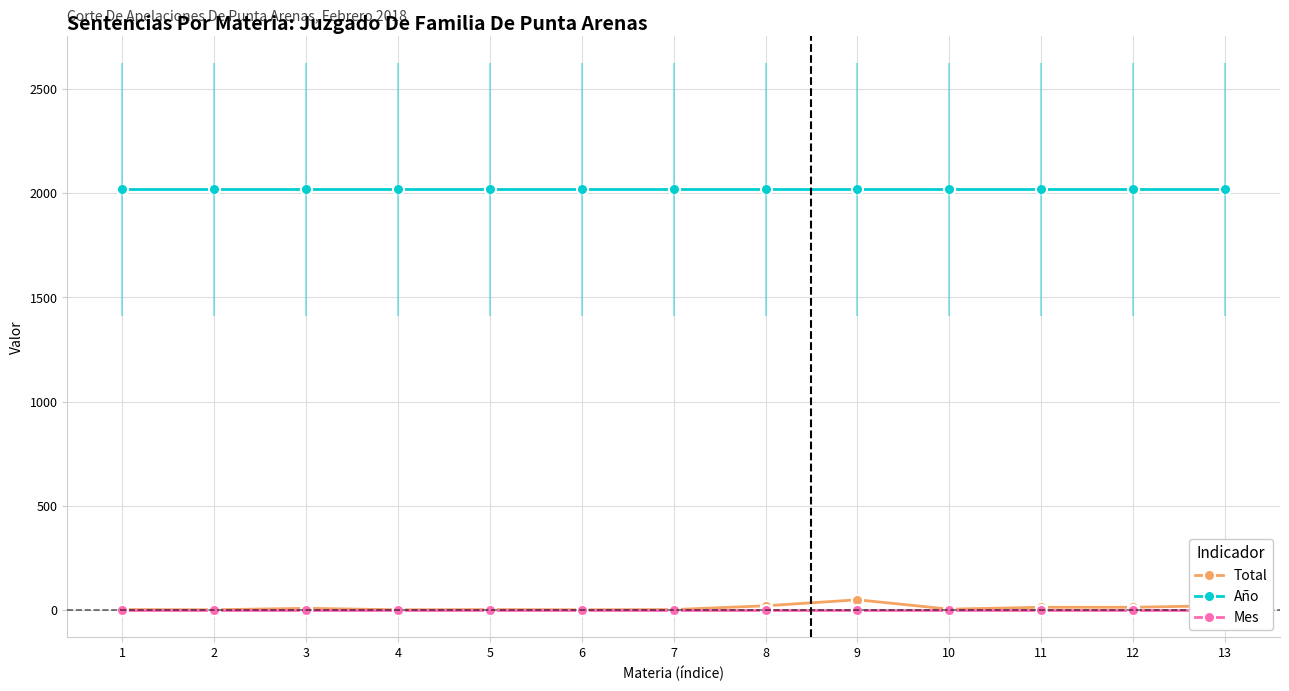

Reading left to right, list all the values displayed in this chart.

Total: 2	1	8	1	2	1	2	20	49	4	13	13	21
Año: 2018	2018	2018	2018	2018	2018	2018	2018	2018	2018	2018	2018	2018
Mes: 2	2	2	2	2	2	2	2	2	2	2	2	2